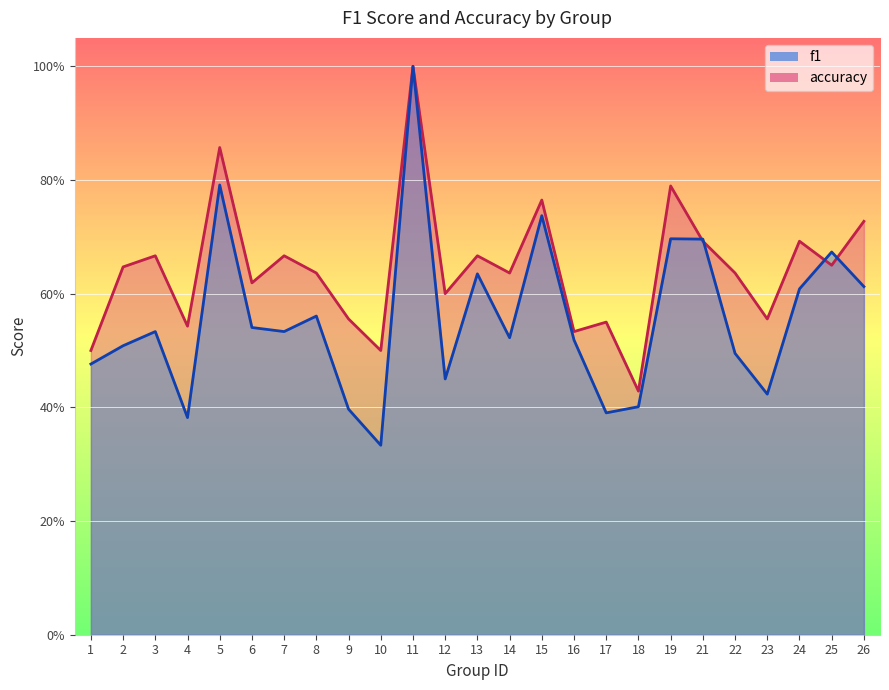

Between 1 and 10, which series saw the biggest shift?

f1